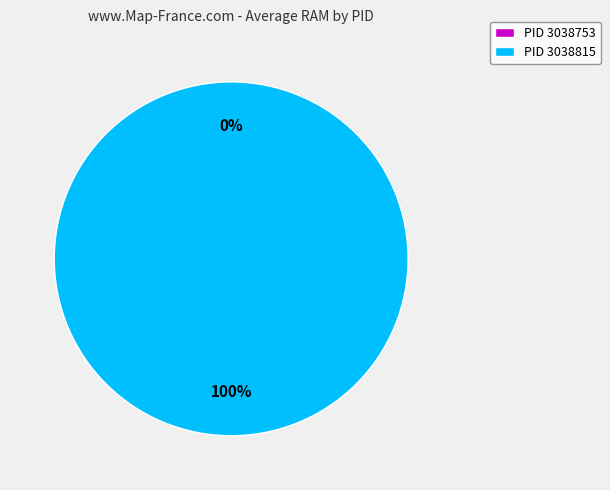

True or false: 3038815 accounts for 88% of the total.

False